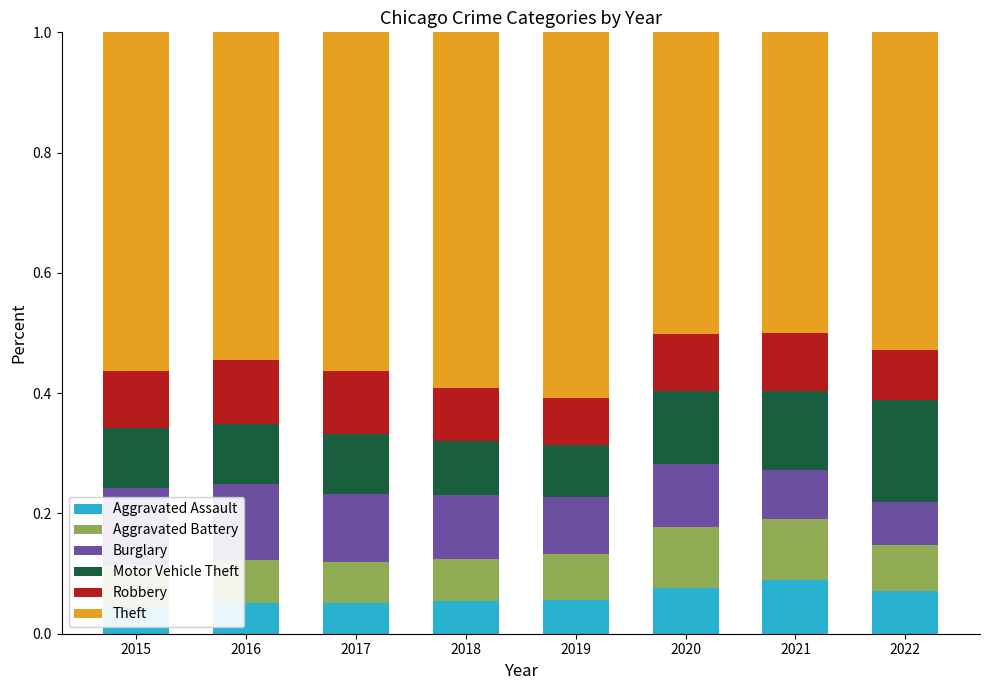

What is the difference between the maximum and minimum values in the Motor Vehicle Theft series?

0.1